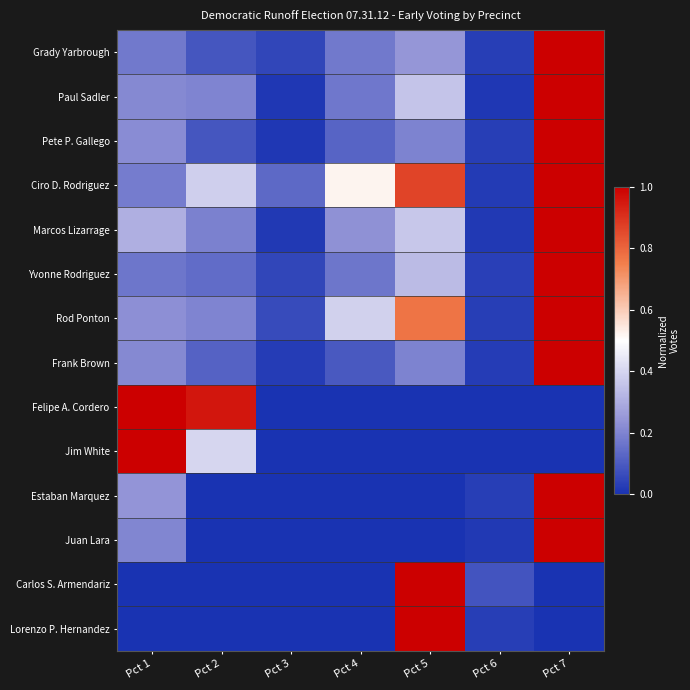

Which series has the widest spread of values?

Felipe A. Cordero